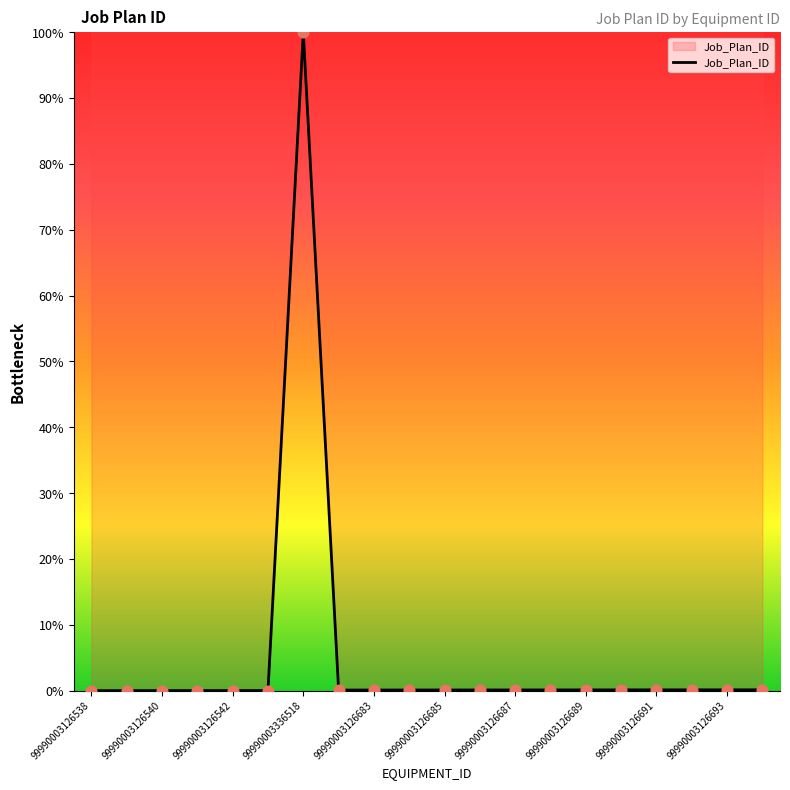

What is the maximum value shown in the chart?

100.0